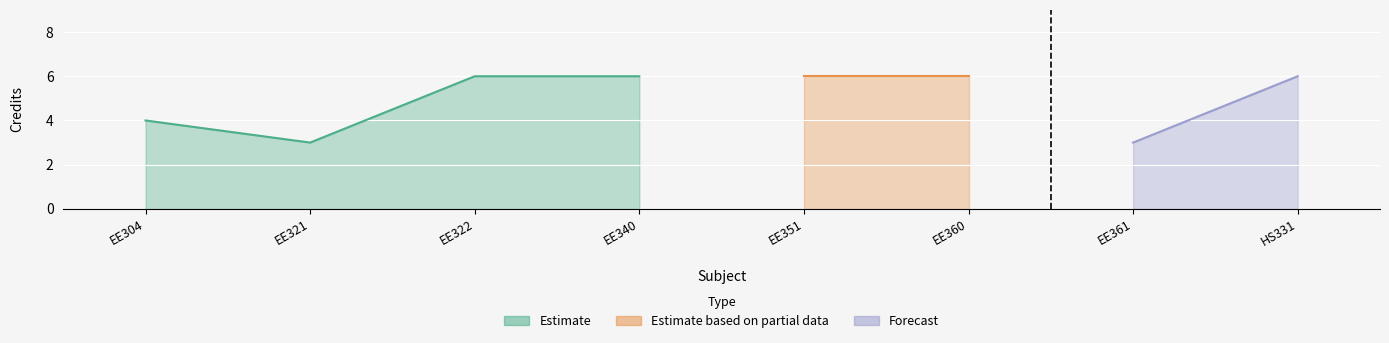

Which label corresponds to the largest value in the chart?

EE322